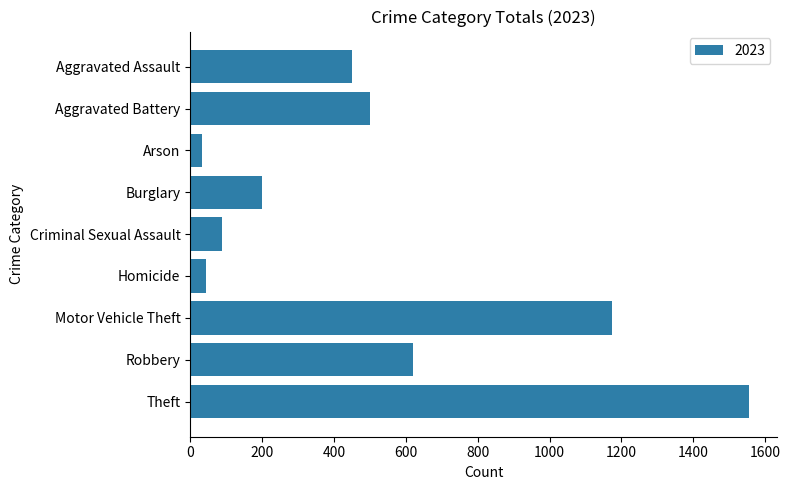

What is the smallest value displayed?

34